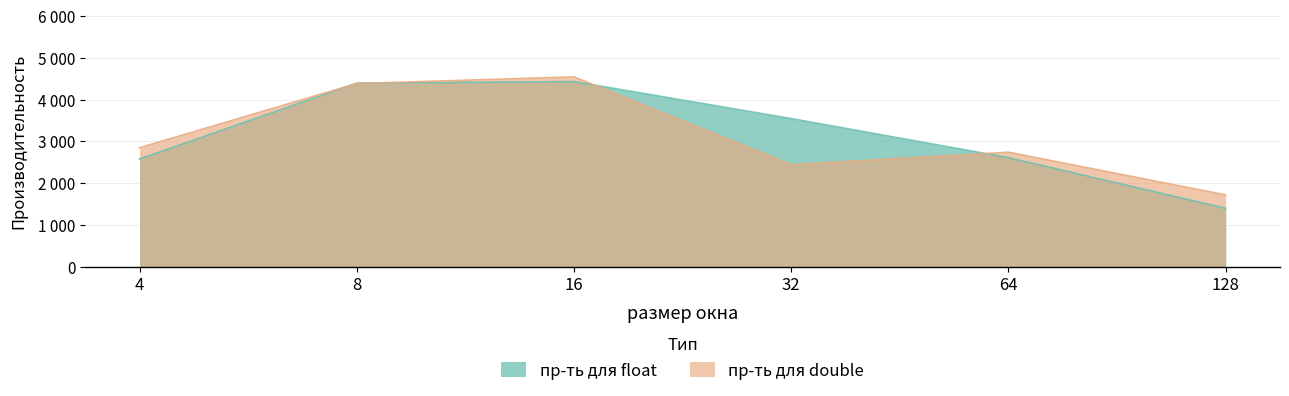

How many series are shown in this chart?

2